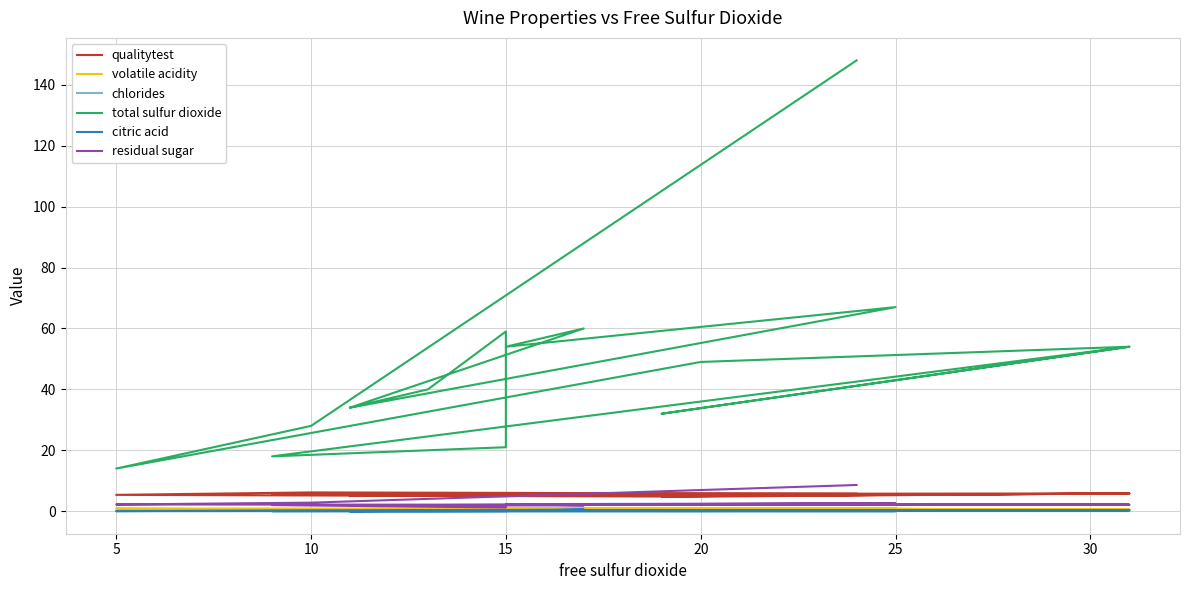

List the series in order of their peak value, highest first.

total sulfur dioxide, residual sugar, qualitytest, volatile acidity, citric acid, chlorides